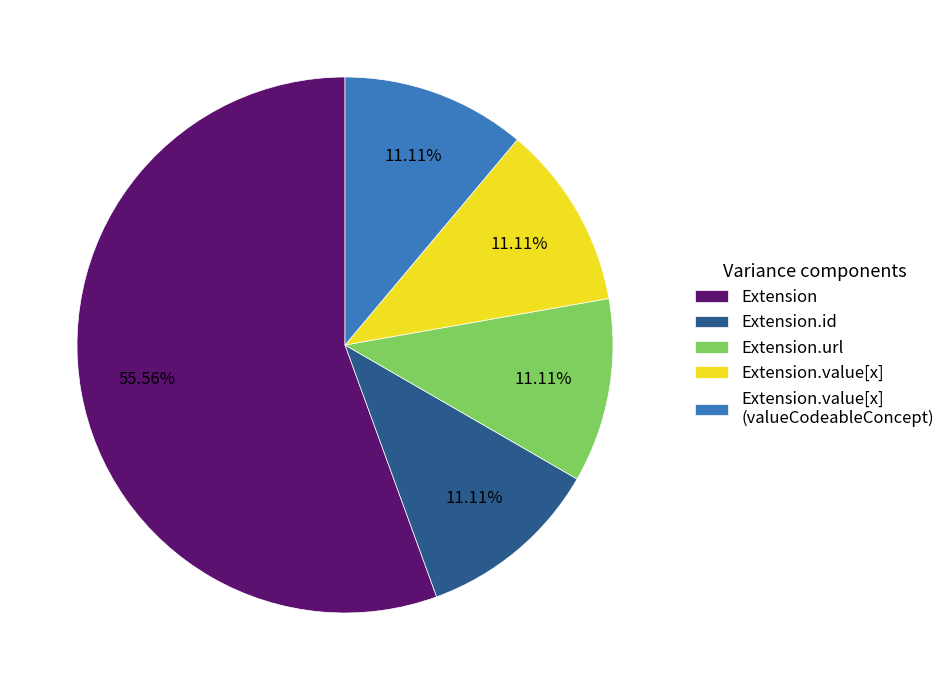

Does Extension.url account for over 50% of the chart?

No